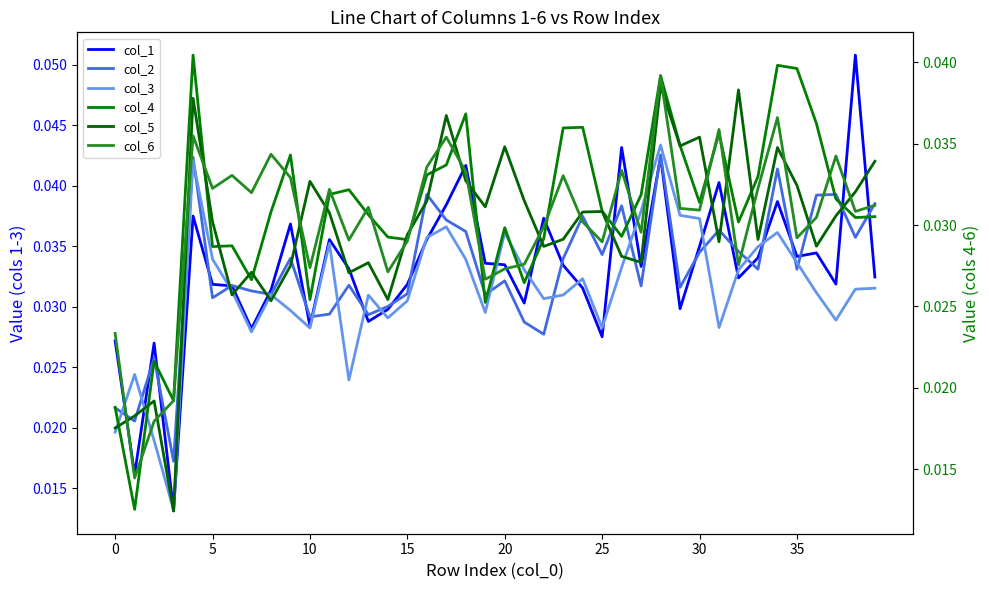

Where do col_6 and col_2 first cross each other?

0 and 5